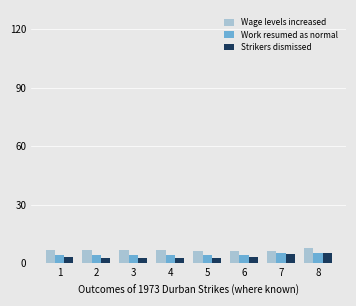

What is the total value across all series at 8?

18.2